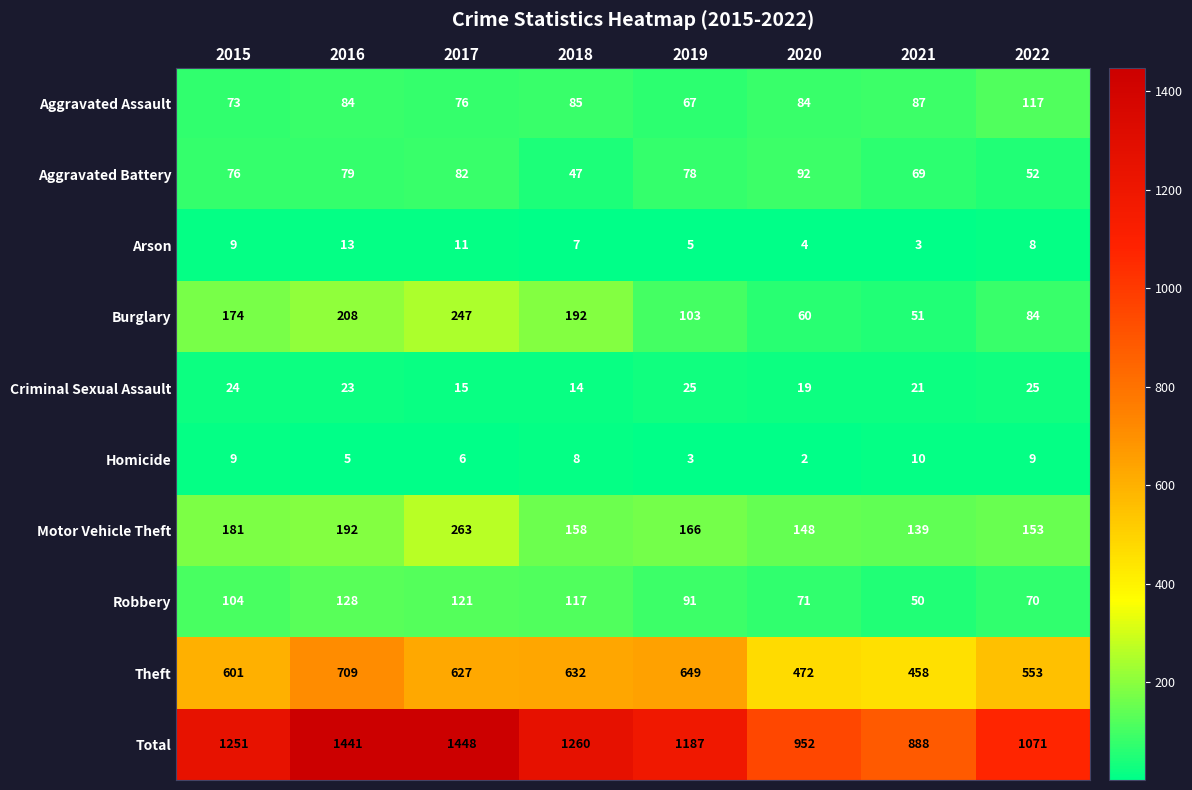

At which category is the sum across all series the highest?

2017